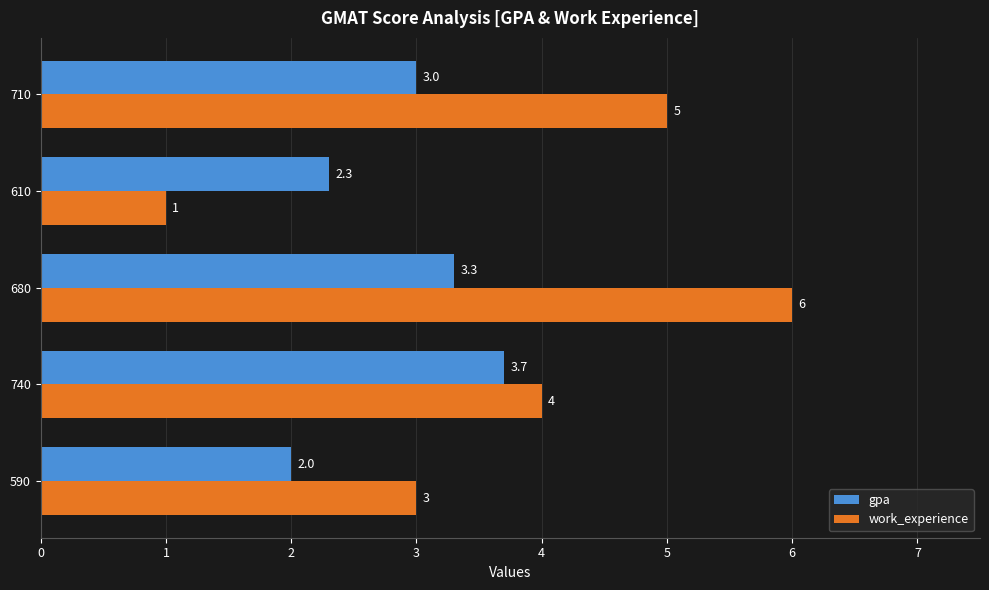

List the series in order of their overall mean, lowest first.

gpa, work_experience